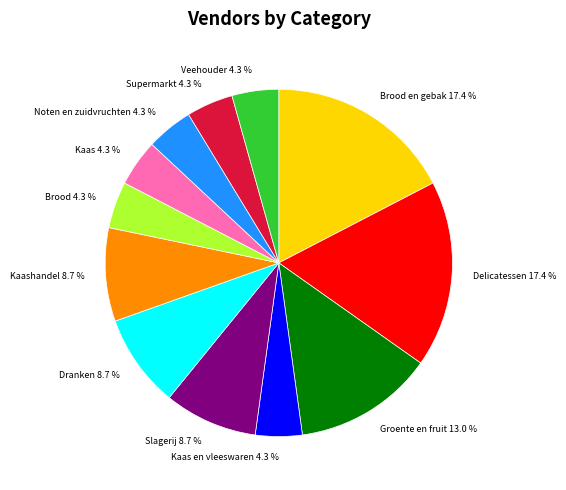

How many segments does this pie chart have?

12